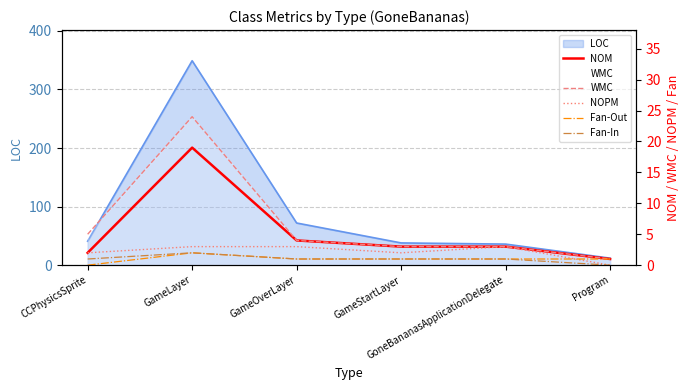

Where is WMC nearest to the value 12?

CCPhysicsSprite